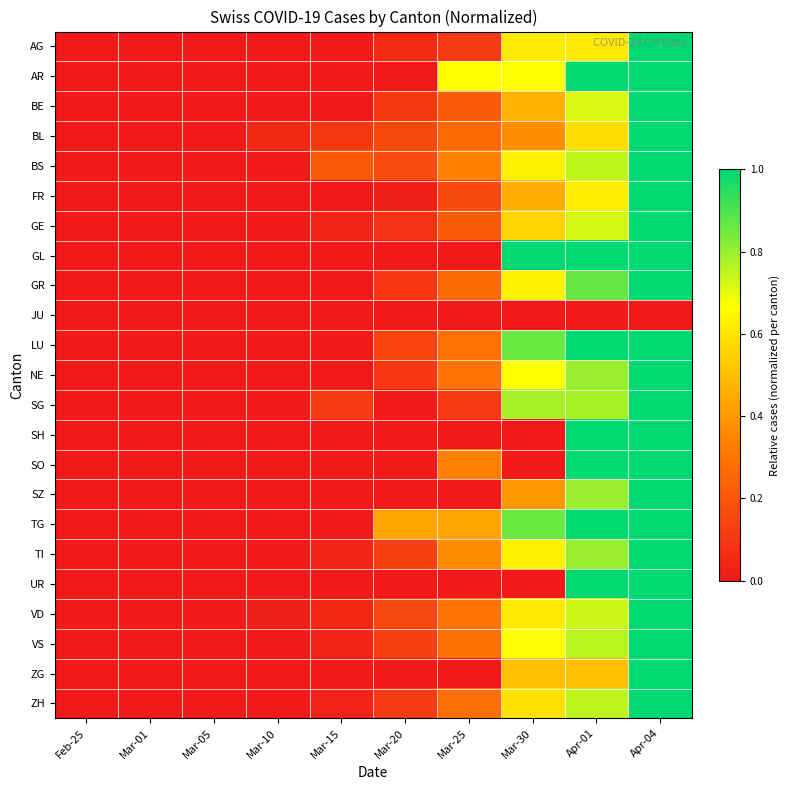

At how many categories does at least one series exceed 0?

7